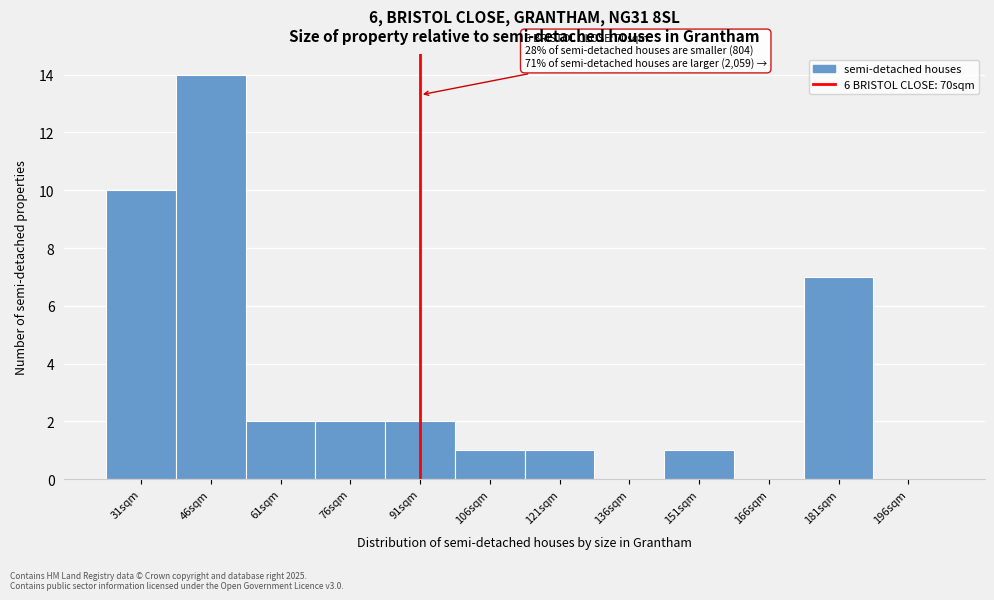

Reading right to left, transcribe all the data shown in this chart.

196sqm=0	181sqm=7	166sqm=0	151sqm=1	136sqm=0	121sqm=1	106sqm=1	91sqm=2	76sqm=2	61sqm=2	46sqm=14	31sqm=10